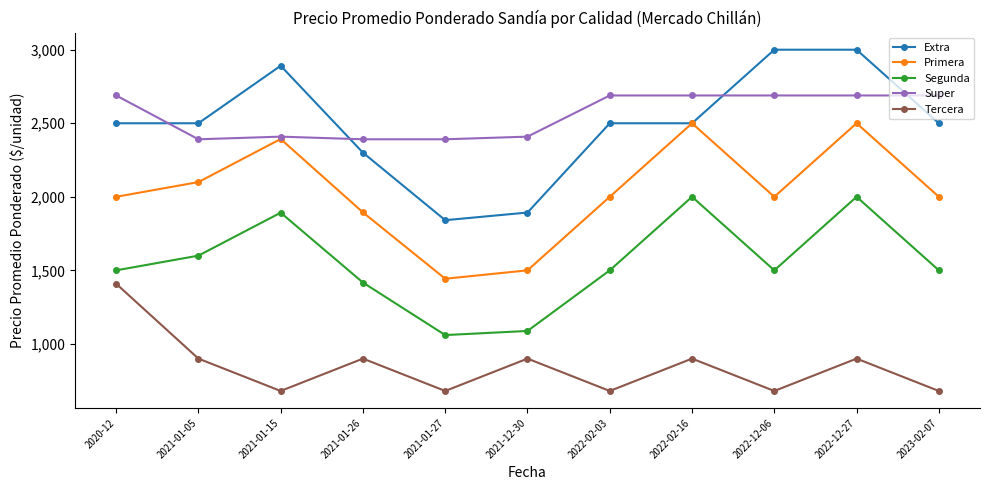

At which category is the sum across all series the highest?

2022-12-27